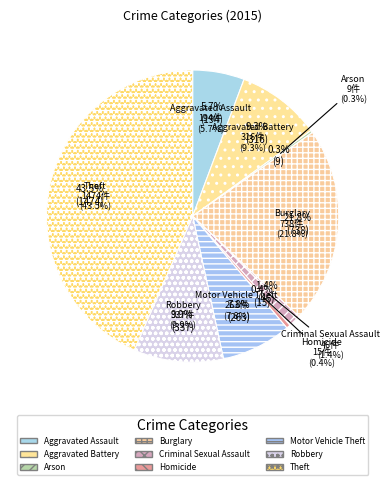

To the nearest percent, what is the combined percentage of Aggravated Battery and Aggravated Assault?

15%